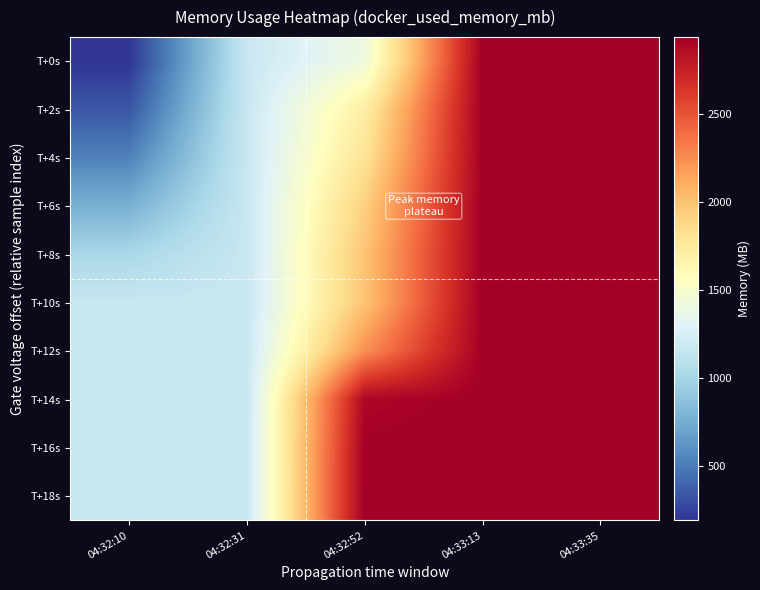

What is the minimum value shown in the chart?

188.7